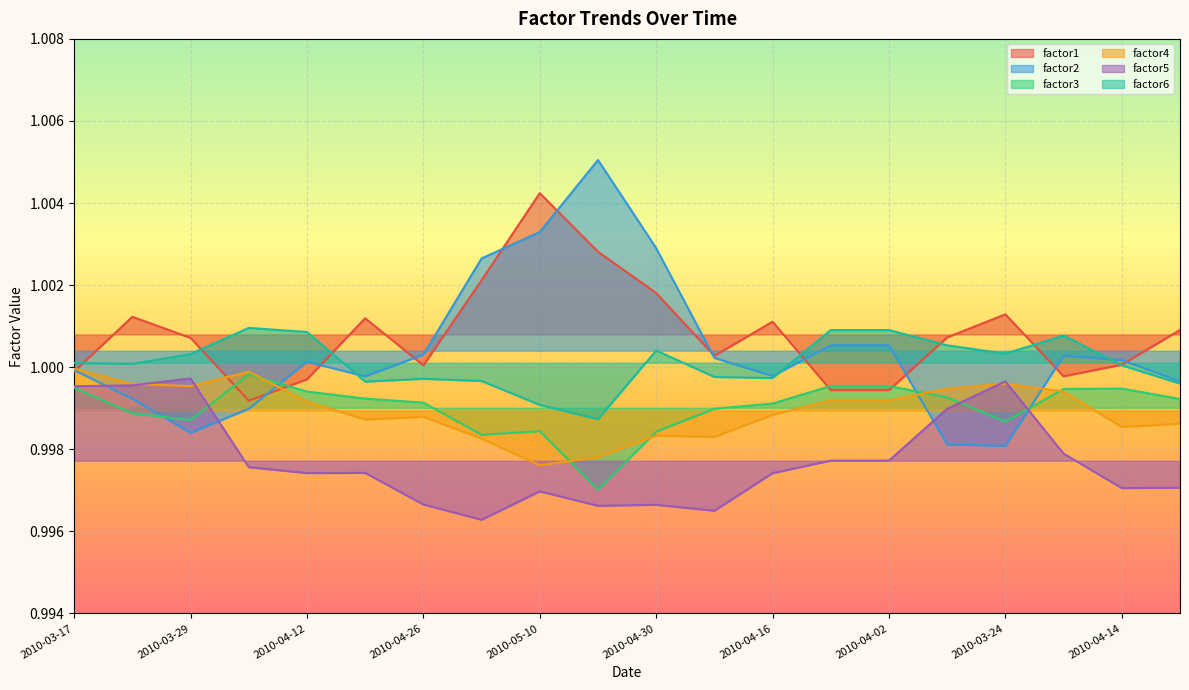

What is the label of the 20th point from the left?

2010-04-21